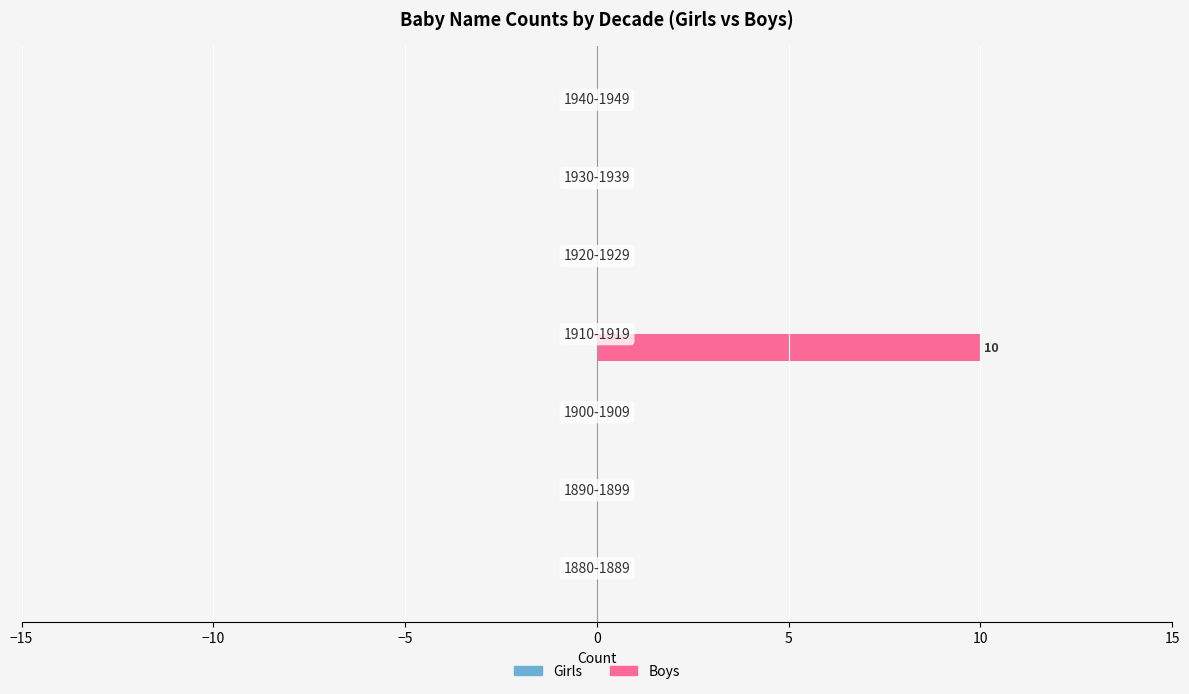

What is the greatest value displayed?

10